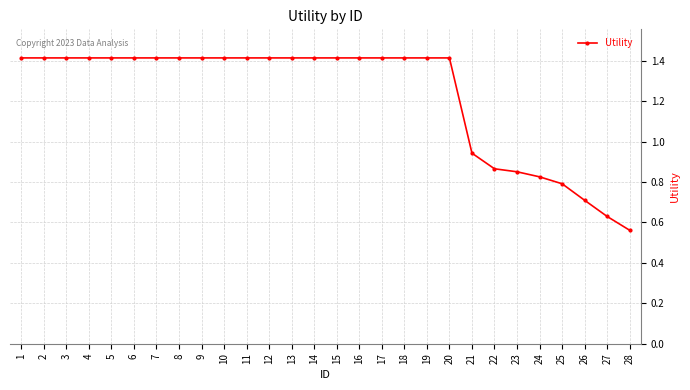

How many data points are less than 1?

8